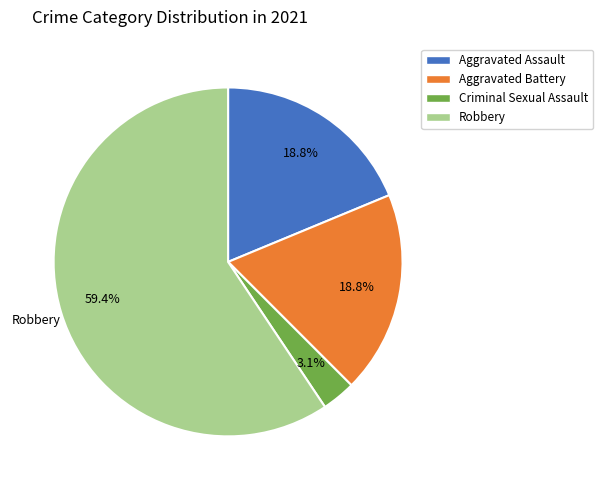

Approximately how many times larger is the value at Robbery compared to Aggravated Assault?

3.2